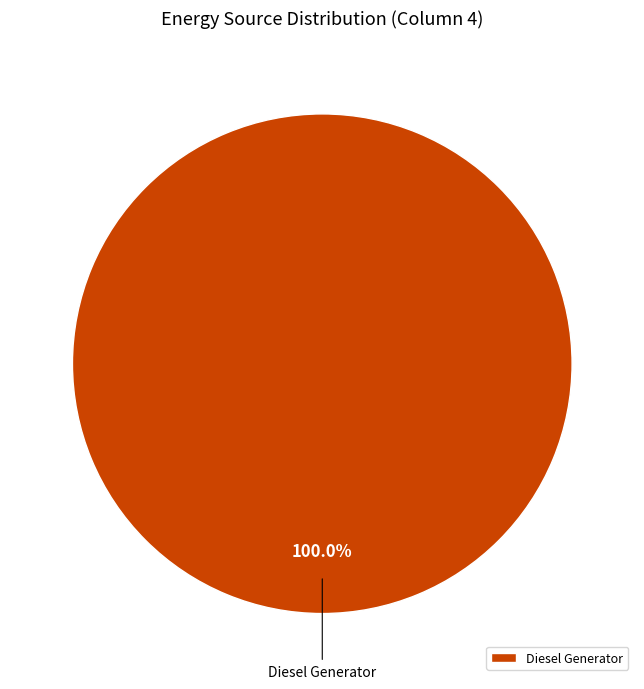

What is the majority slice?

Diesel Generator